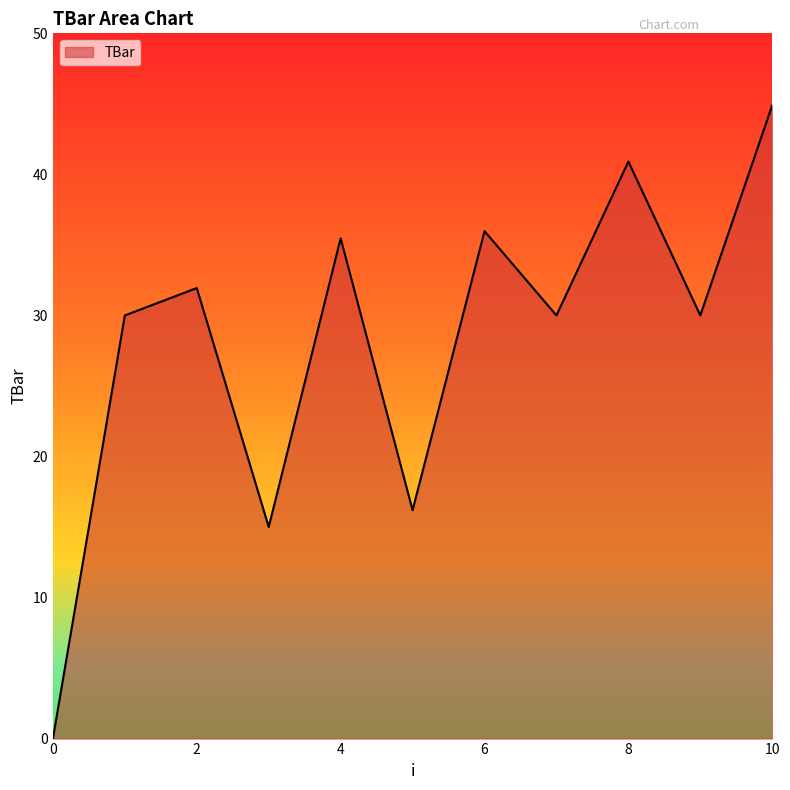

What is the difference between the maximum and minimum values?

44.9